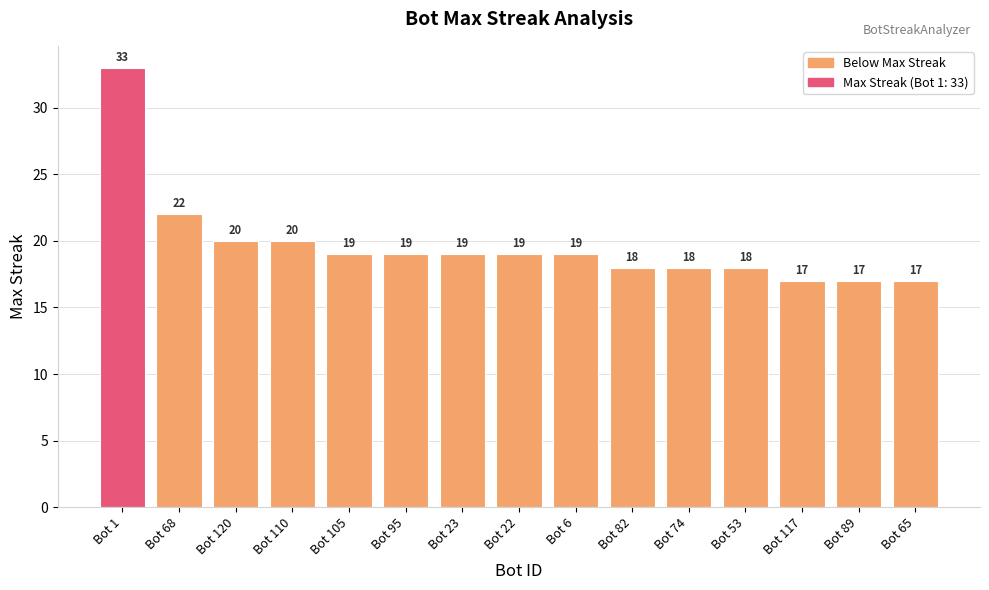

What is the change in value from Bot 120 to Bot 89?

-3